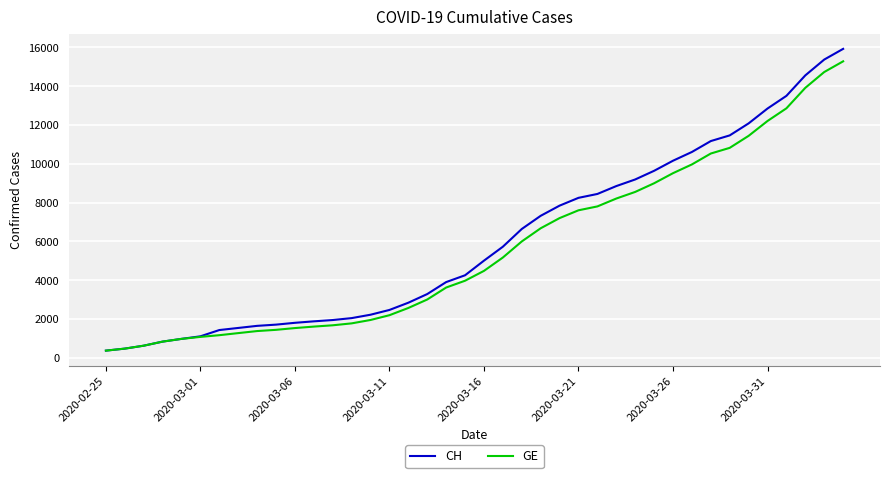

Which series has the widest spread of values?

CH